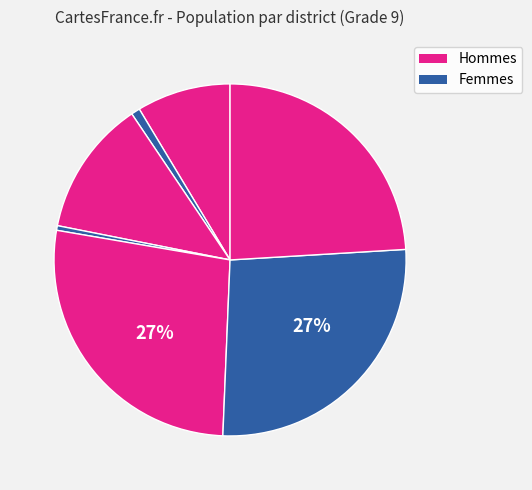

Count the number of slices in the pie.

7